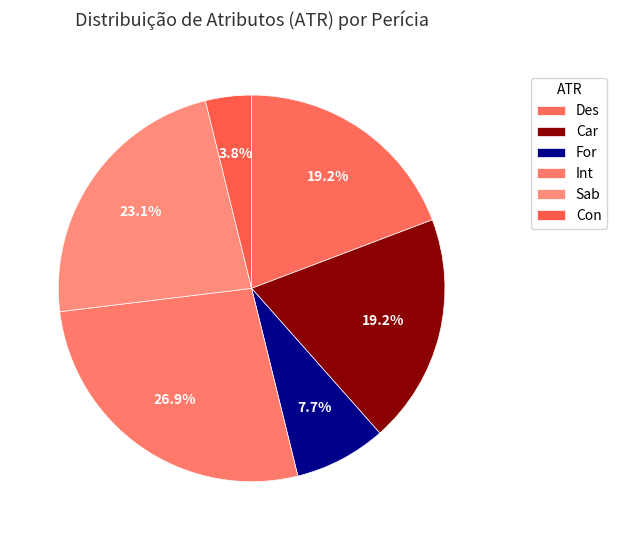

True or false: Sab accounts for 13% of the total.

False